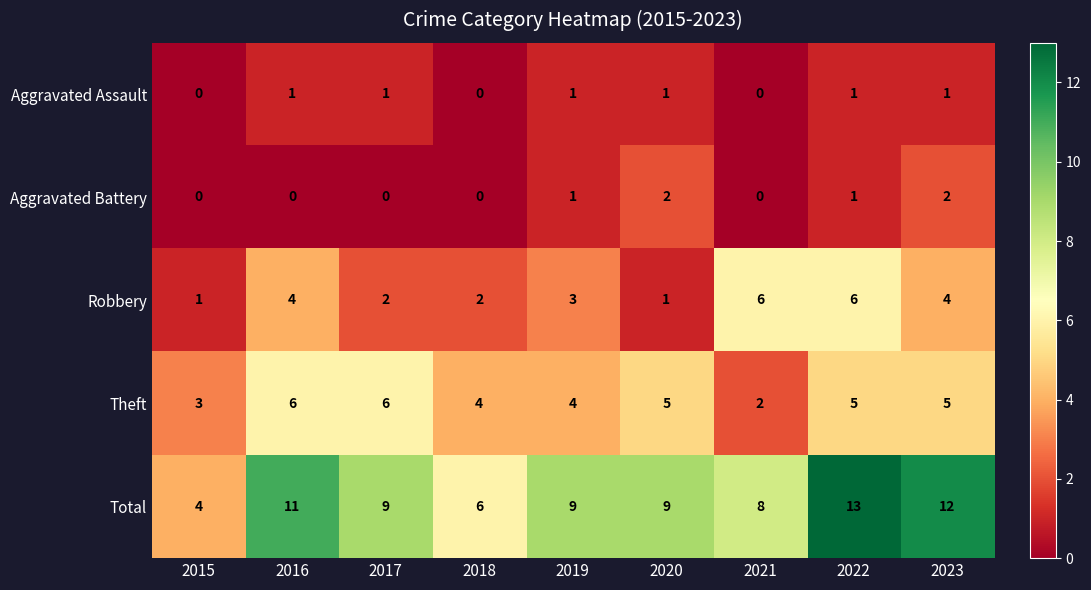

Which series has the largest range (max minus min)?

Total